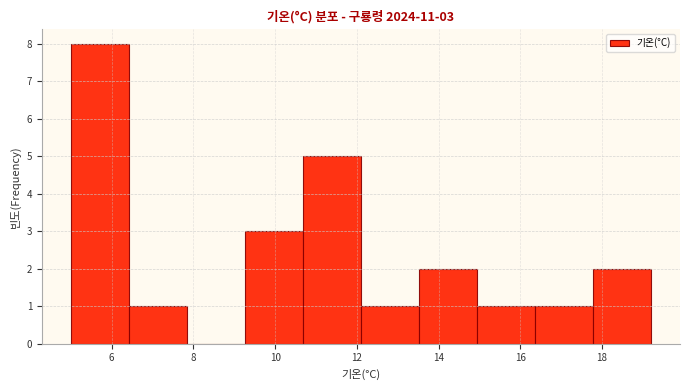

Which range on the x-axis has the tallest bar?

5.00 to 6.42